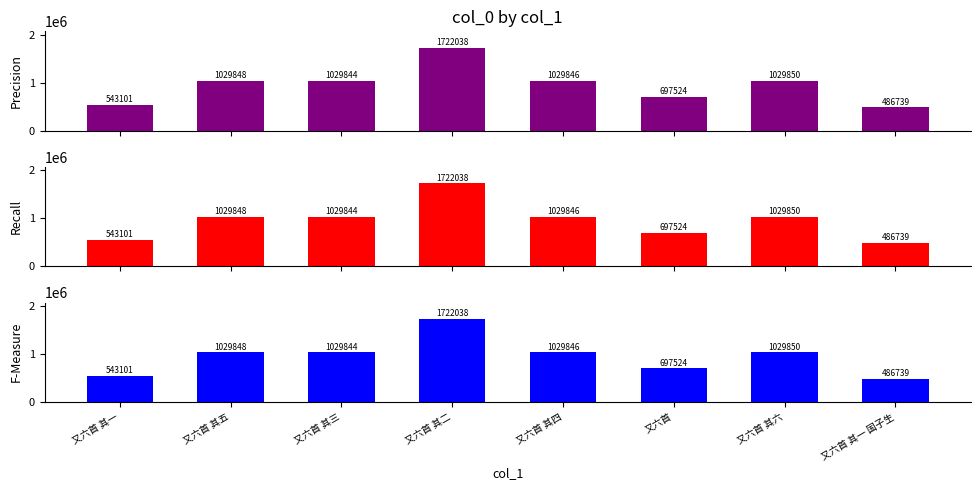

What is the label of the 3rd bar from the left?

又六首 其三